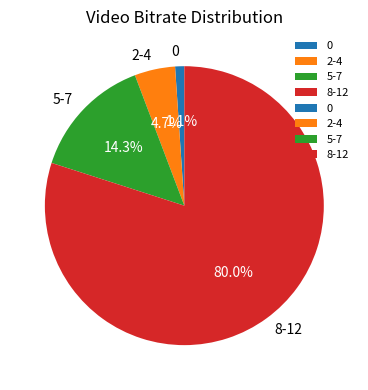

Is there any slice that represents more than half of the pie?

Yes